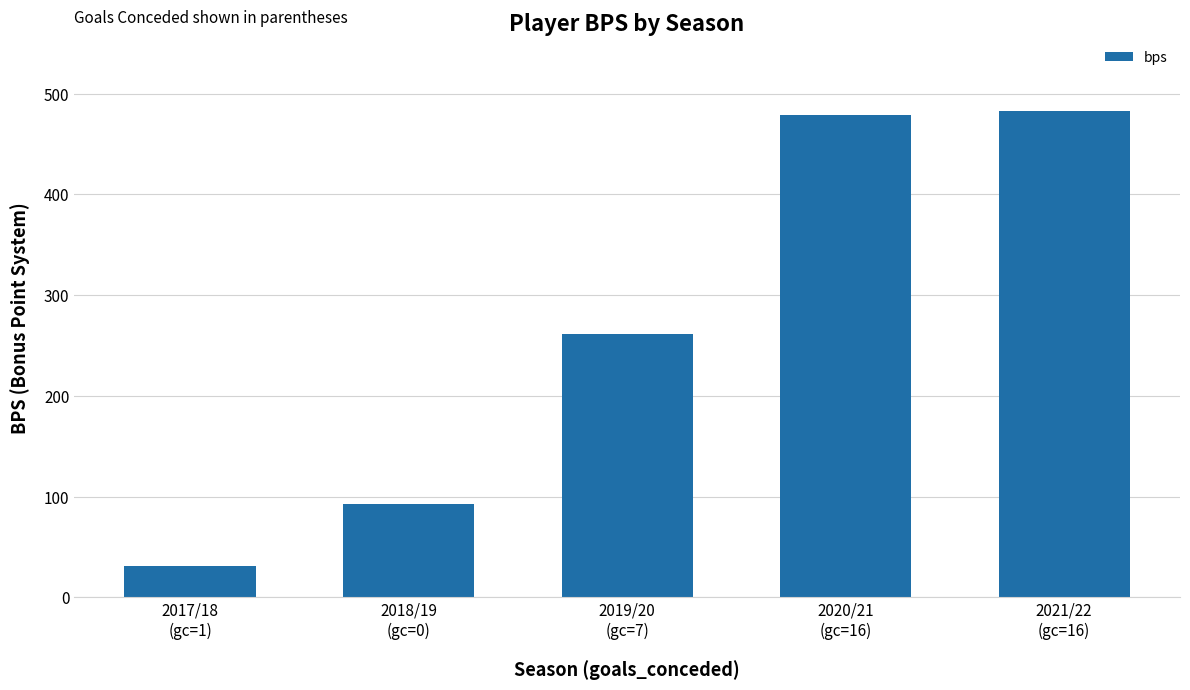

What is the smallest value displayed?

31